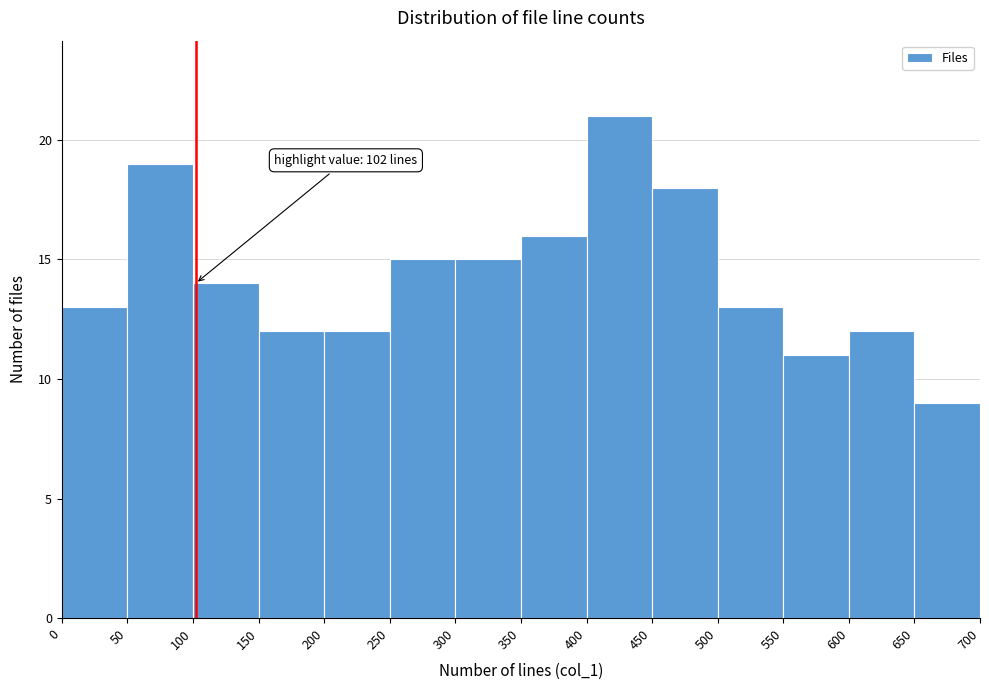

Which range on the x-axis has the tallest bar?

400 to 450